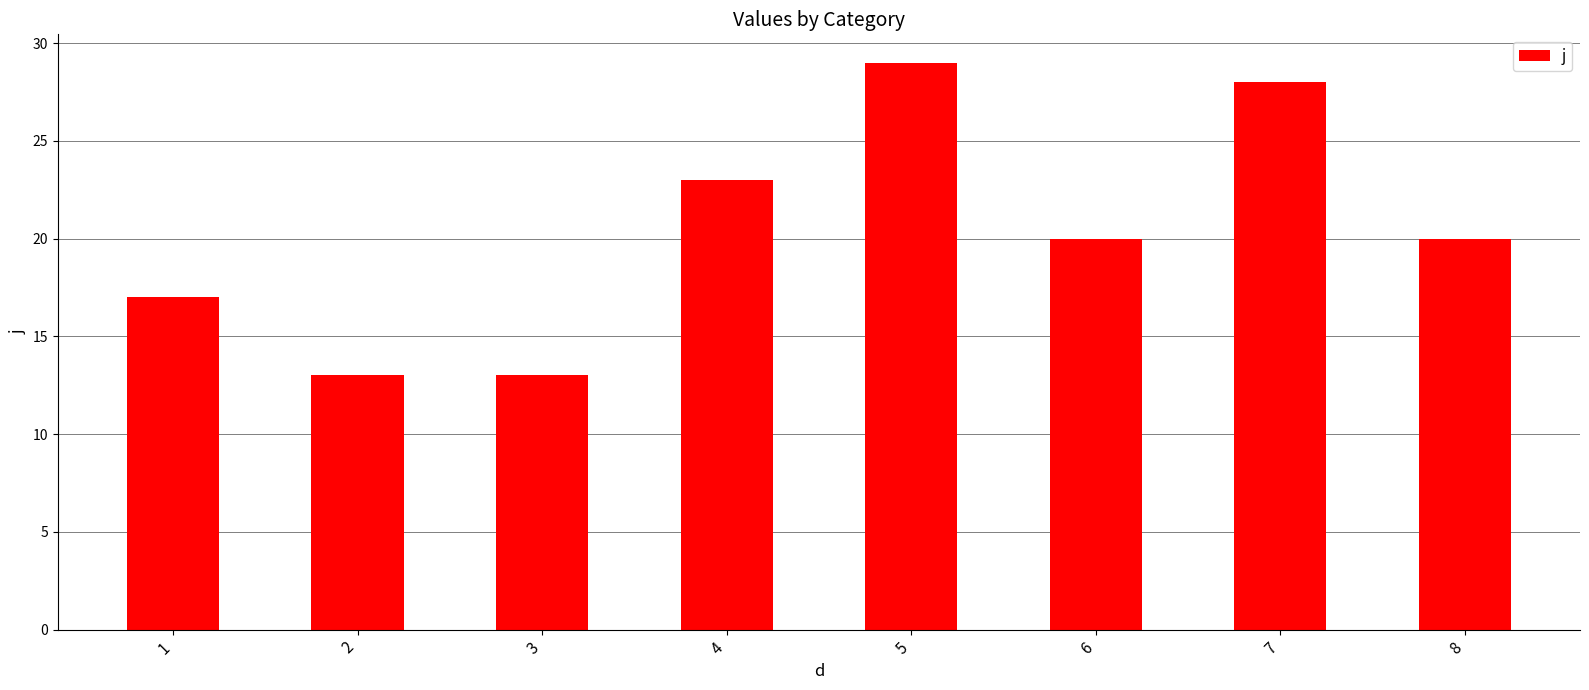

True or false: the data shows 18 at 3.

False